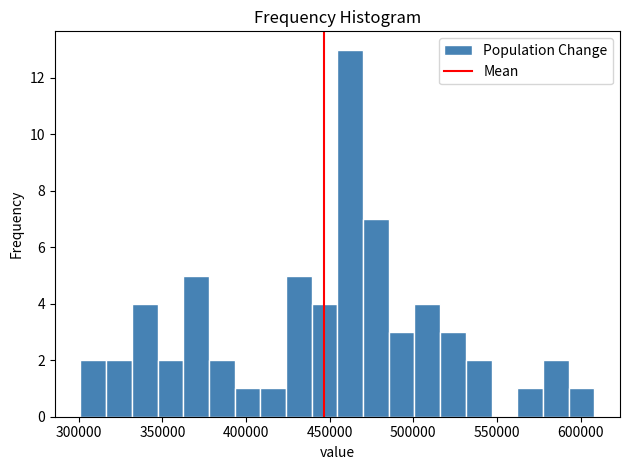

Read against the x-axis, roughly where is the centre of the tallest bar?

460000